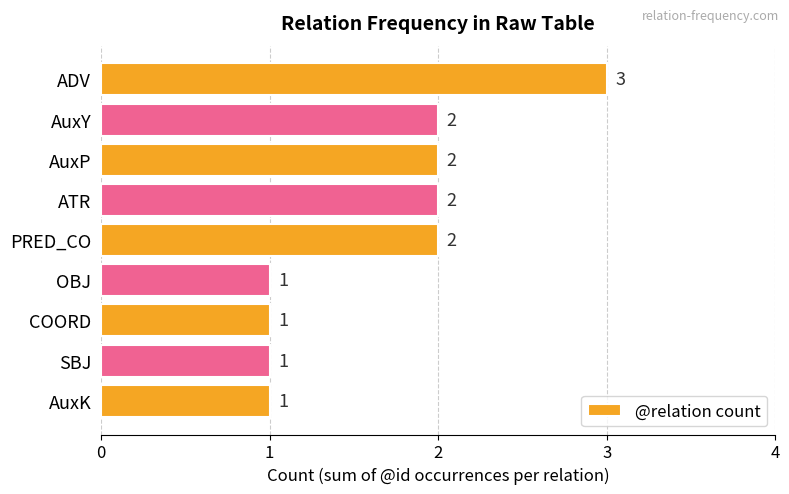

Count the number of categories in the chart.

9